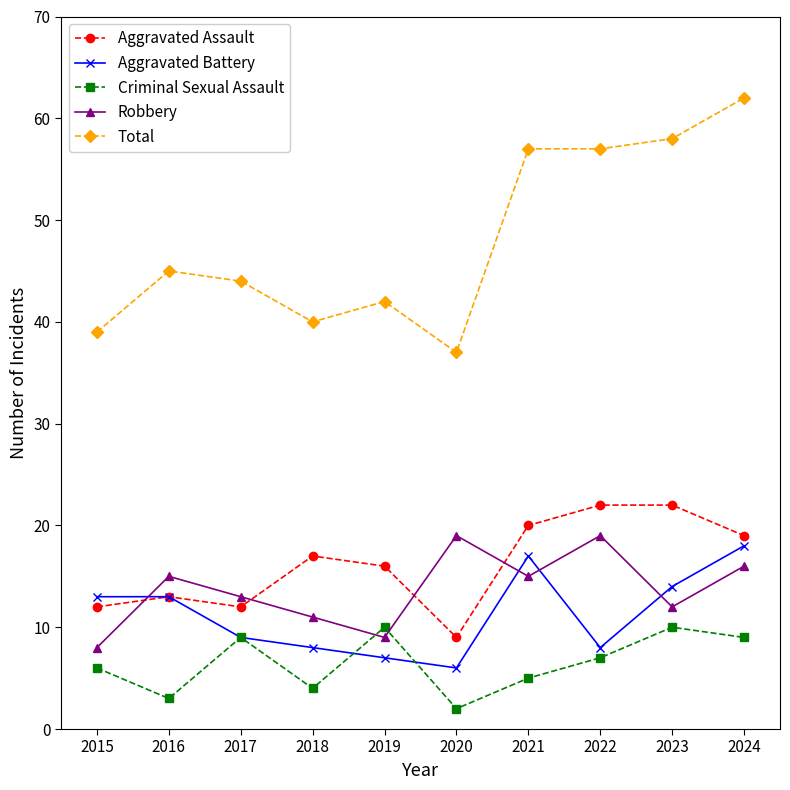

What is the spread (max minus min) of values at 2024?

53